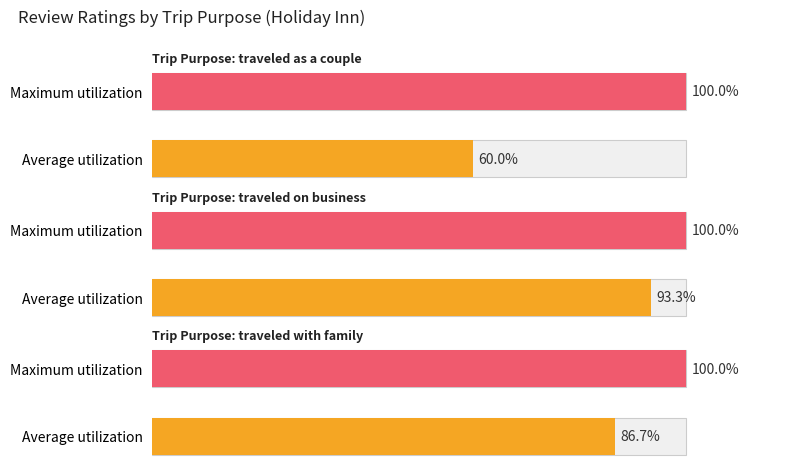

The value of Maximum utilization at  traveled on business is 3. True or false?

False